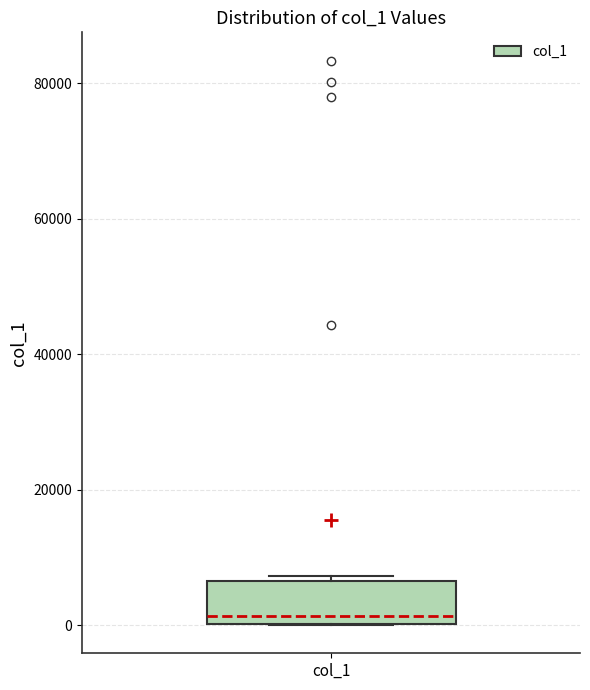

Transcribe this box plot: give where the median line is, the range the box spans, and where the two whiskers end, as read against the y-axis. The values are not printed on the chart, so give them approximately, as read against the axis.

median 2000, box 0 to 6000, whiskers 0 to 8000